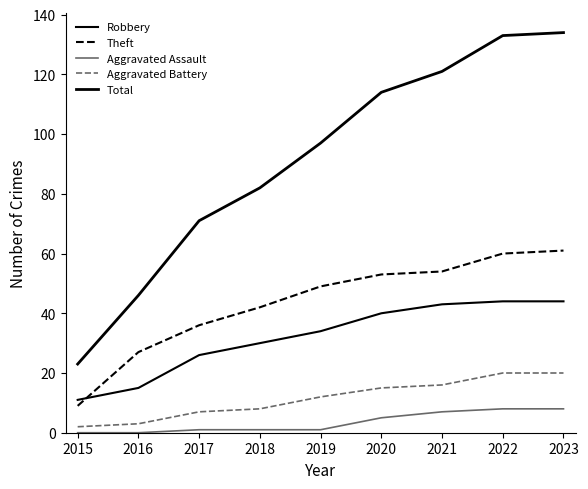

Is this an area chart (filled region under the line)?

No